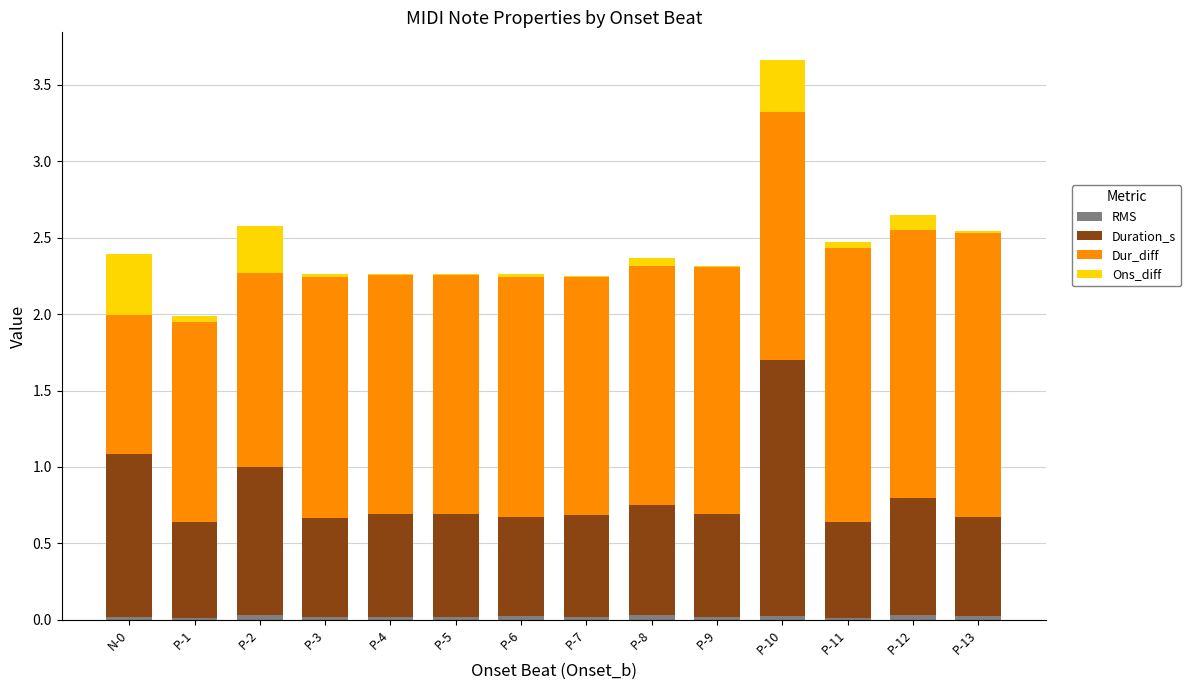

At which category is the sum across all series the highest?

P-10